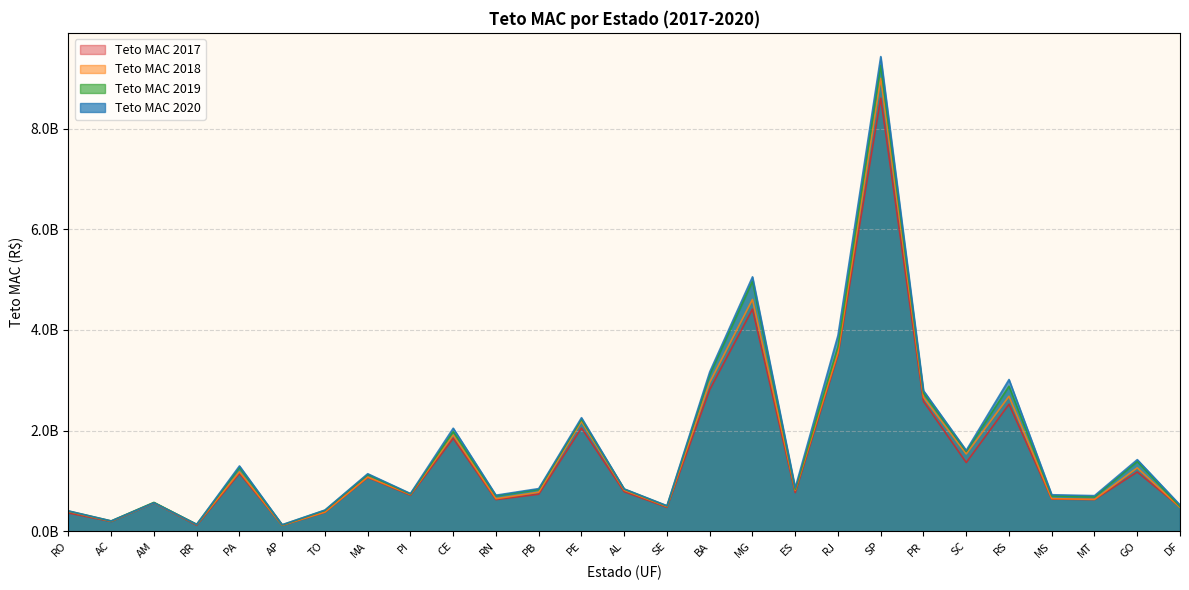

True or false: Teto MAC 2018 has a value of 450911331.6 at PB.

False